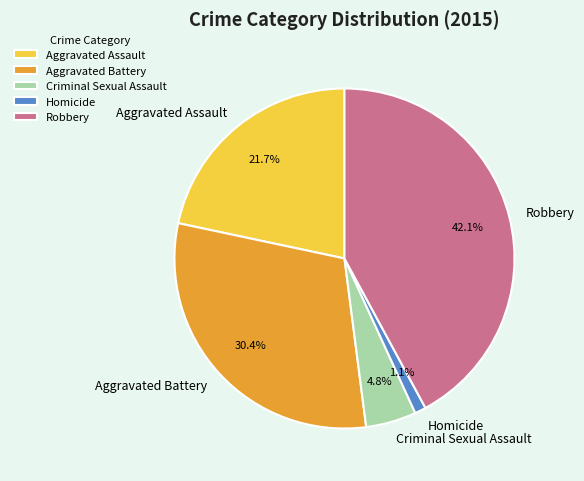

Between Criminal Sexual Assault and Aggravated Assault, which is larger?

Aggravated Assault